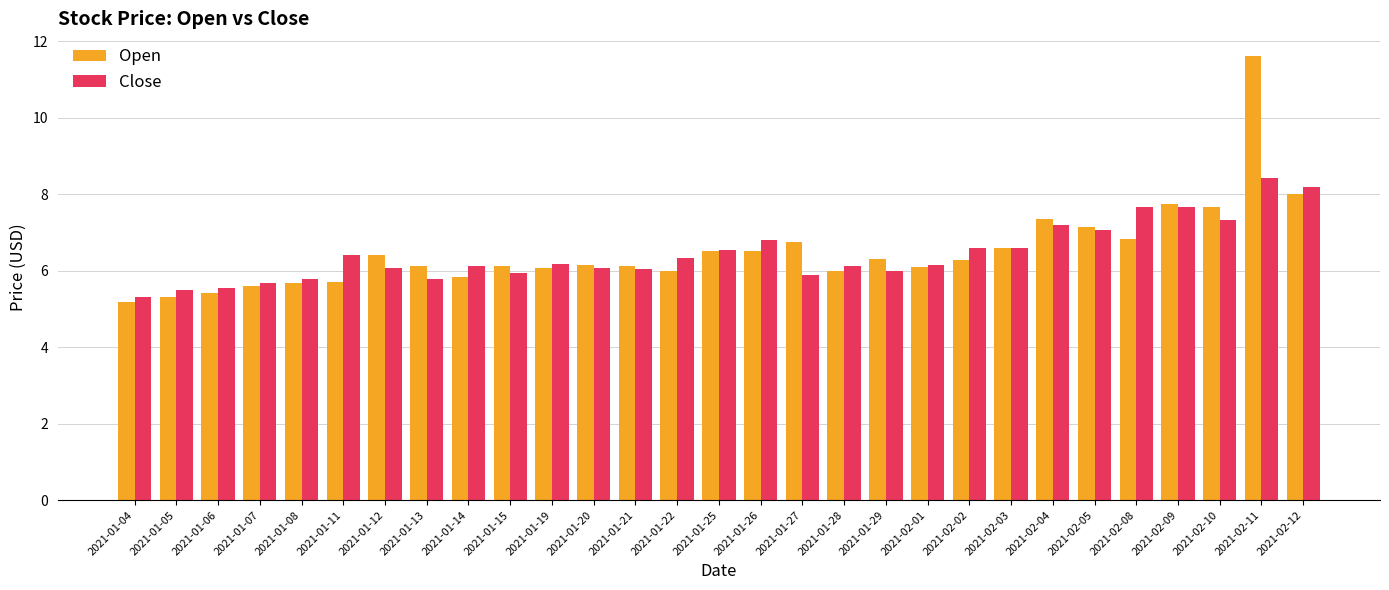

List the series in order of their peak value, highest first.

Open, Close